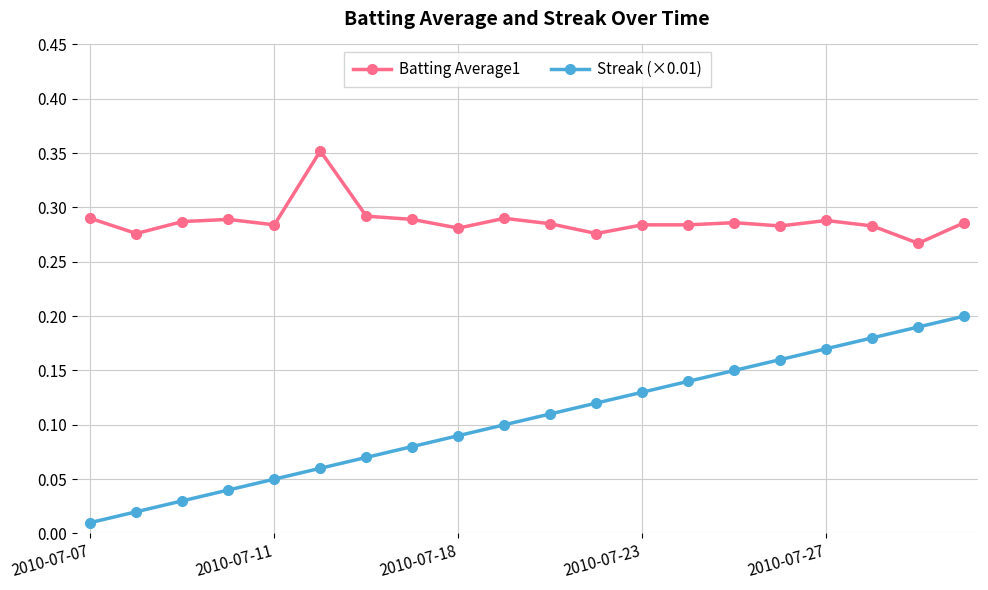

True or false: Streak (×0.01) has more than 1 points higher than both neighbors.

False